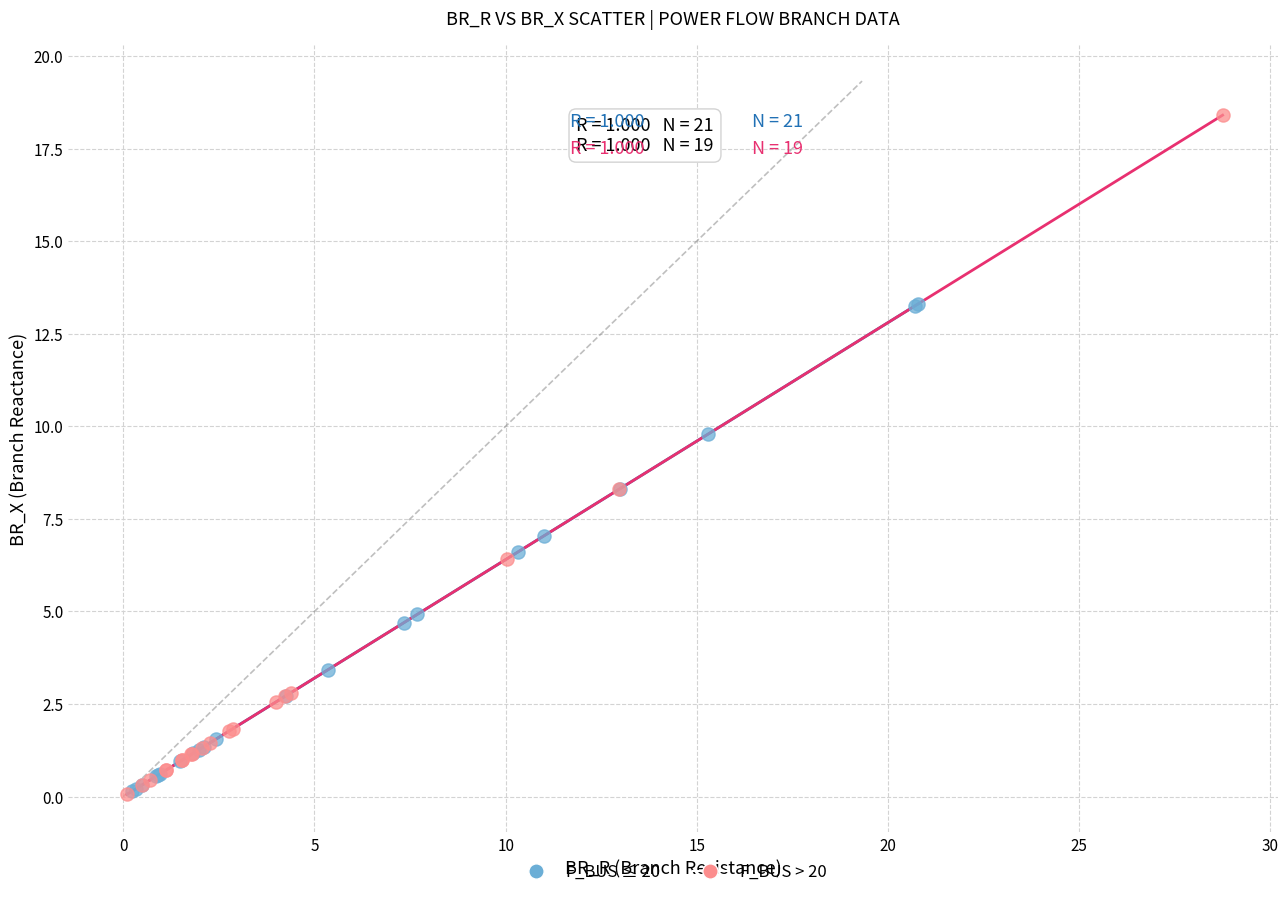

Which series has the largest Y range (max minus min)?

F_BUS > 20